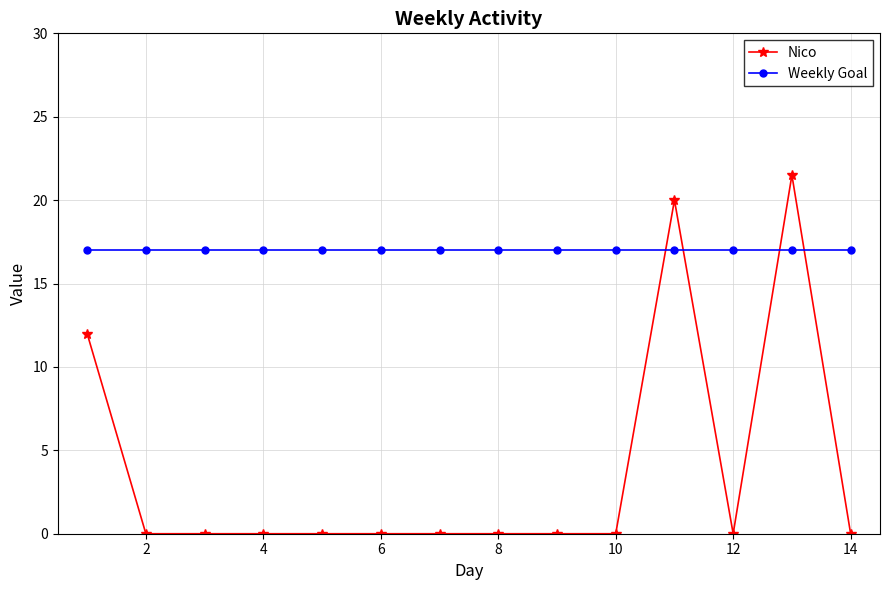

Rank the series by their maximum value, from highest to lowest.

Nico, Weekly Goal